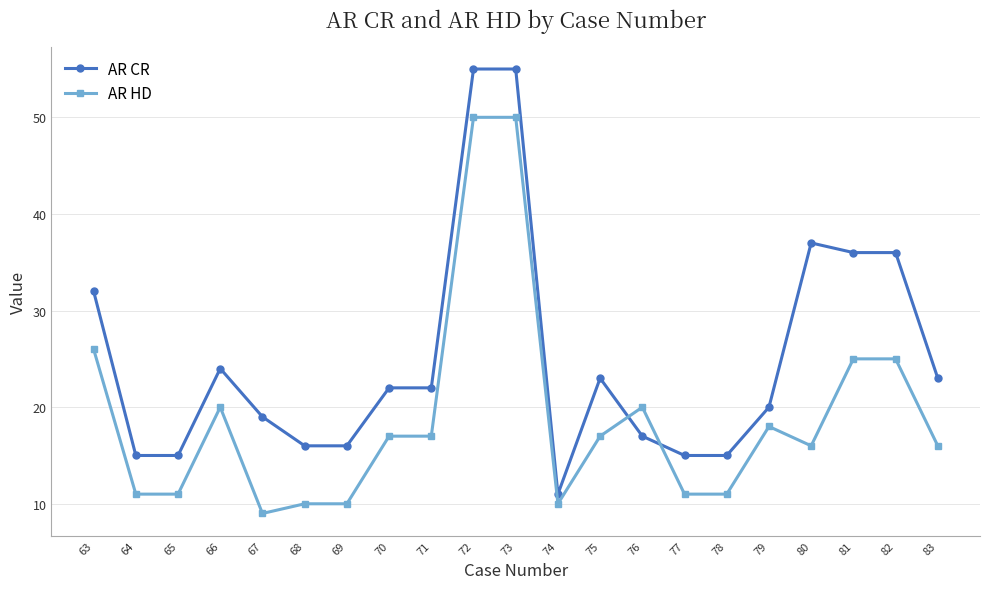

What is the lowest value of the AR CR series?

11